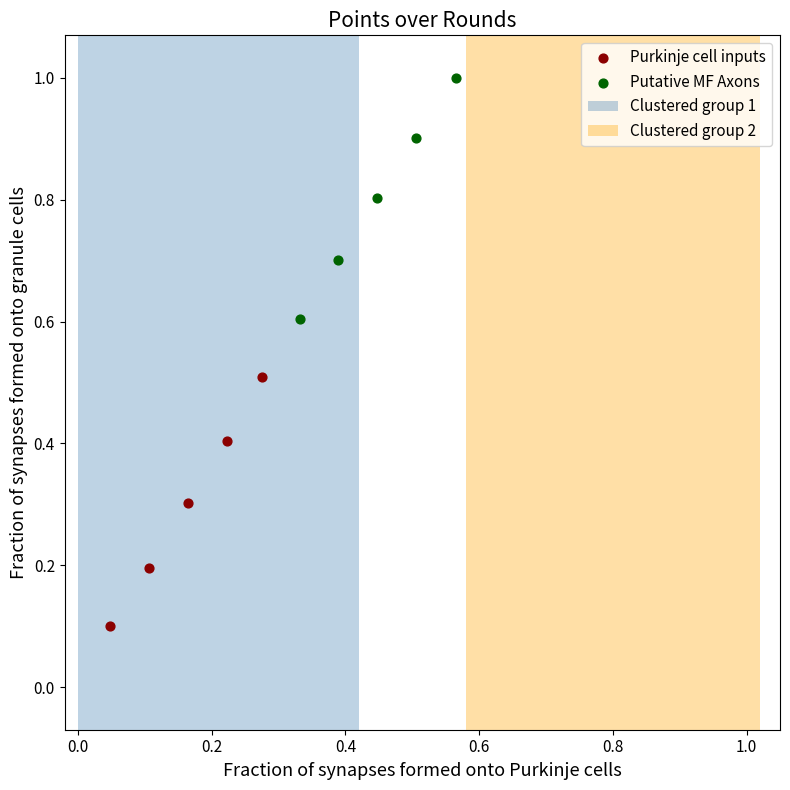

Which series reaches the maximum Y coordinate?

Putative MF Axons